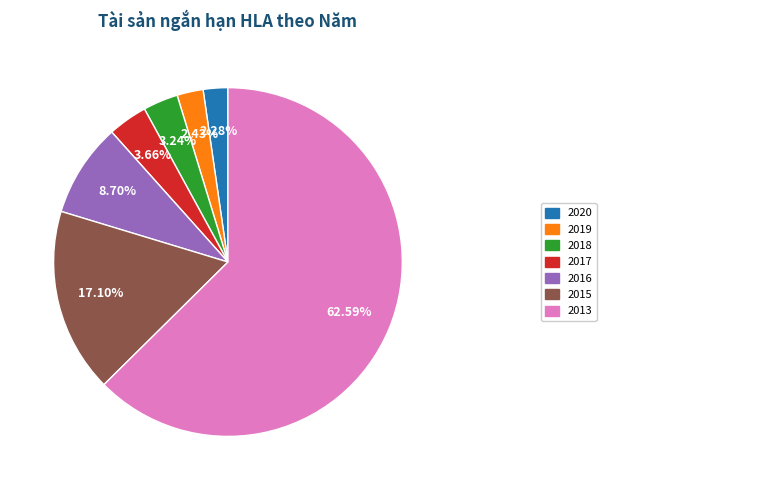

Is there a majority slice in this chart?

Yes